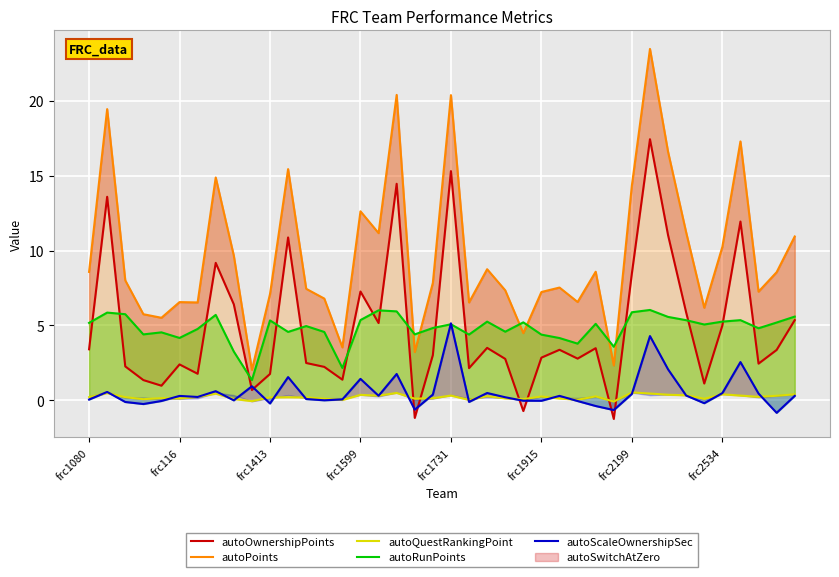

What is the difference between the second highest and second lowest values in the autoScaleOwnershipSec series?

4.9